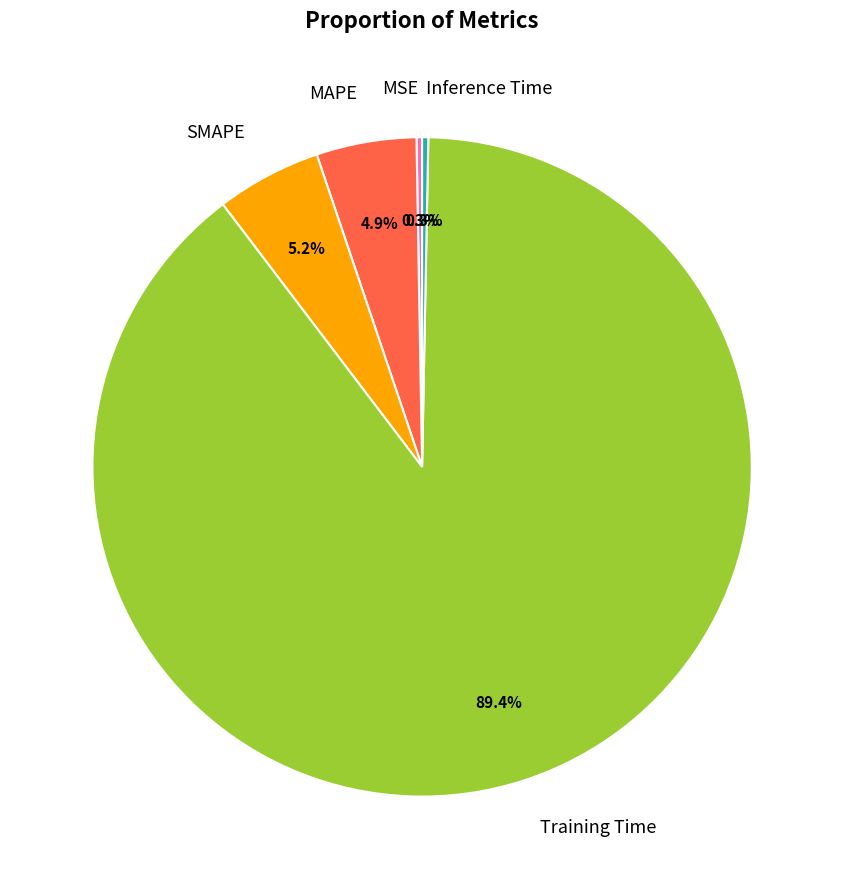

Is the sum of Inference Time and MAPE greater than half?

No